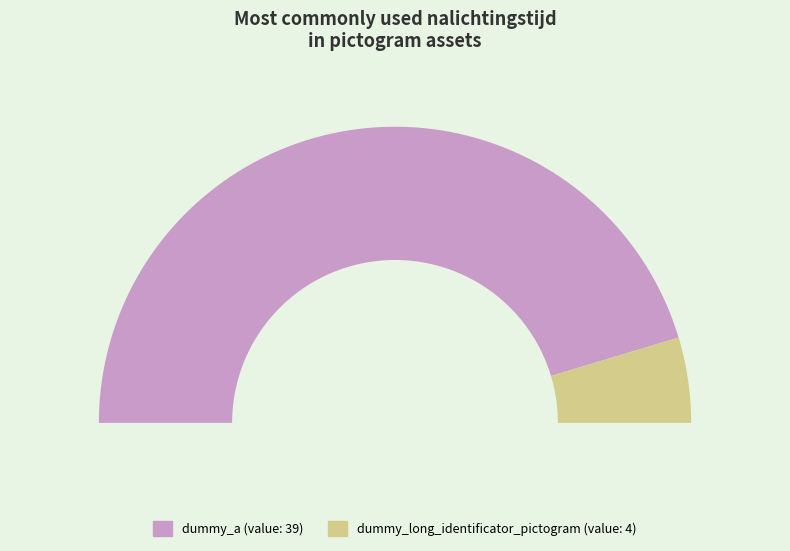

To the nearest percent, what is the difference between the largest and smallest slice percentages?

81%